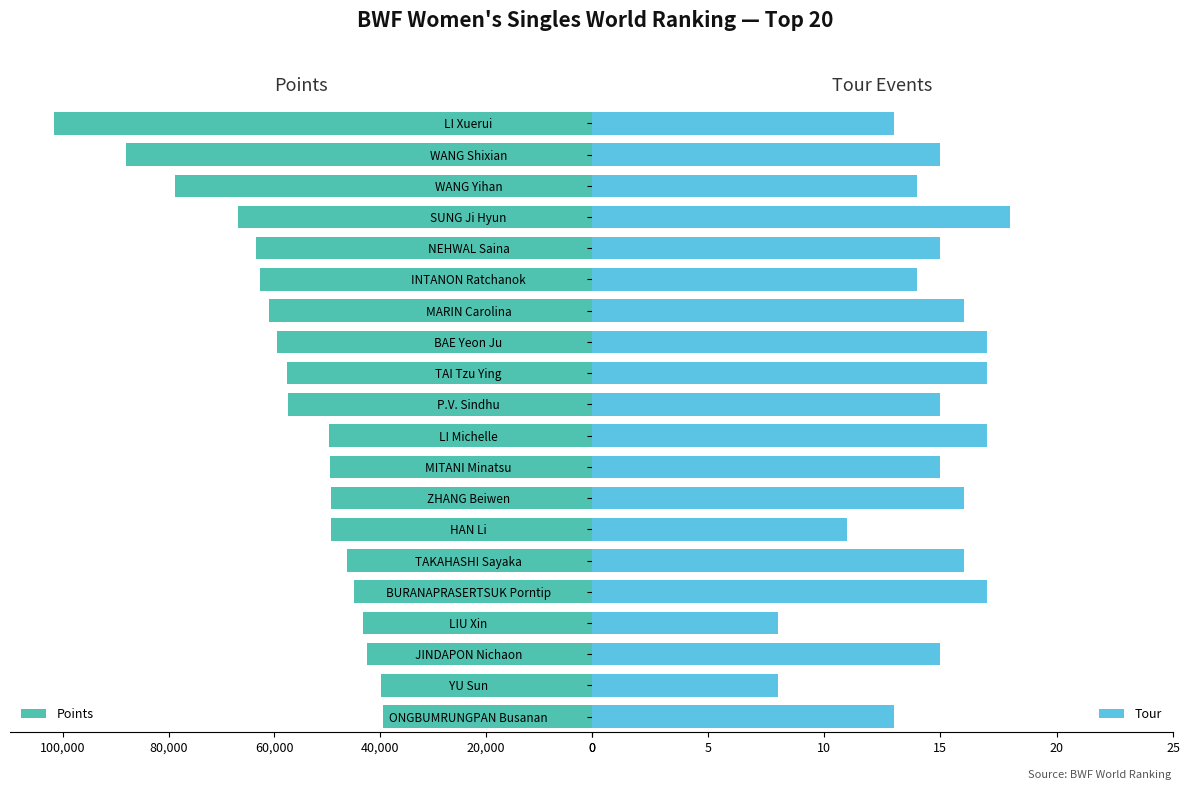

What is the value of the Points bar at the 17th from the left?

-43290